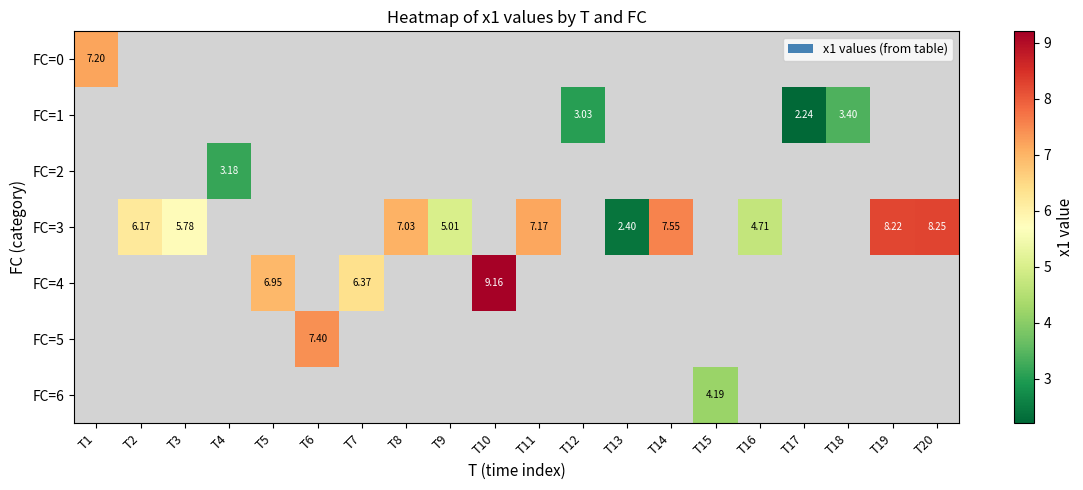

How many values in FC=0 are above zero?

1